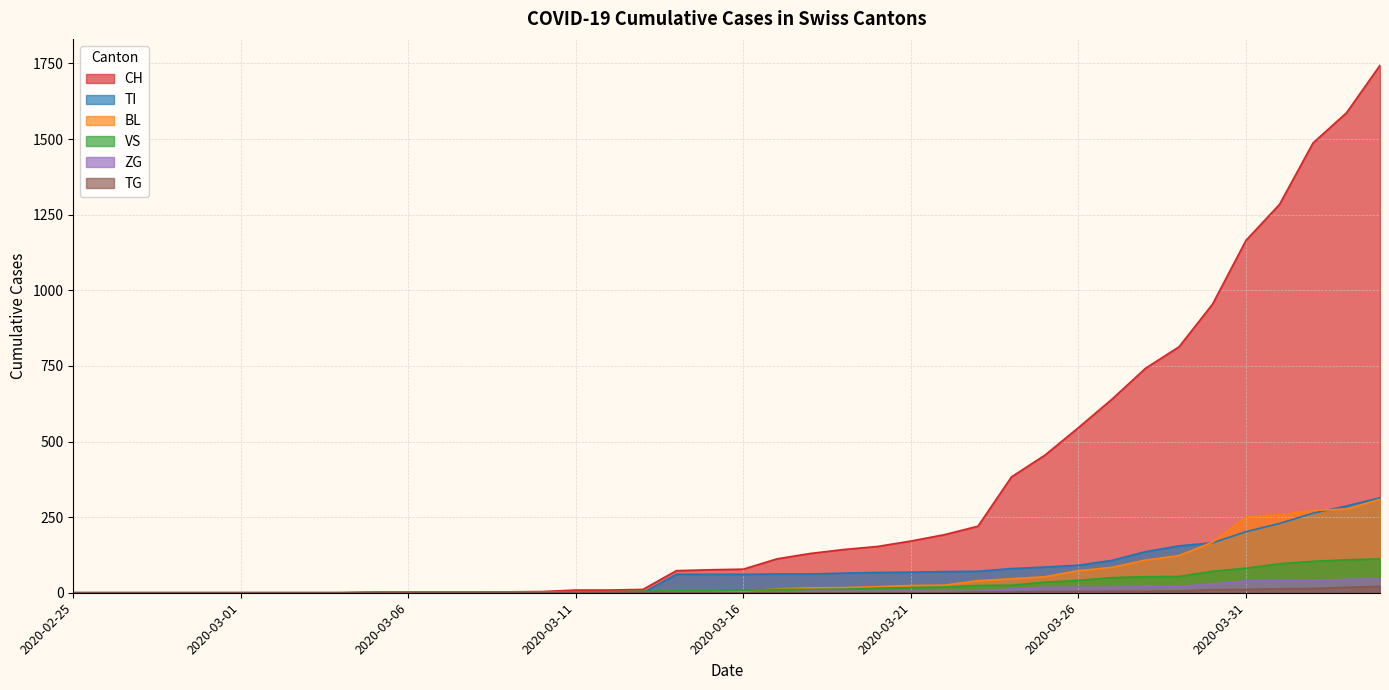

Rank the series at 2020-03-30 from highest to lowest value.

CH, BL, TI, VS, ZG, TG